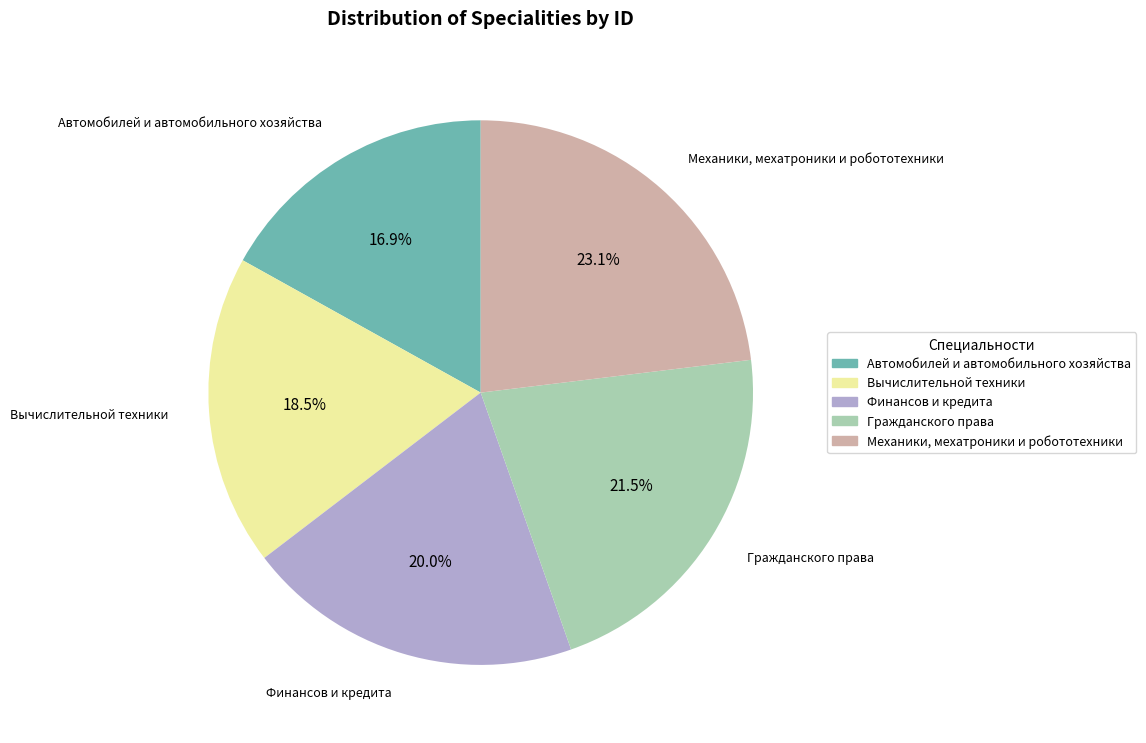

To the nearest percent, what is the difference between the largest and smallest slice percentages?

6%